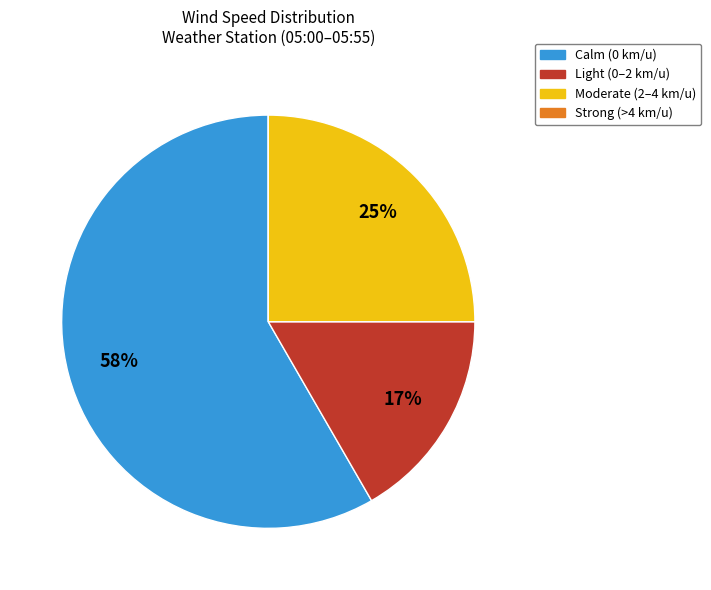

Does any single category account for the majority?

Yes